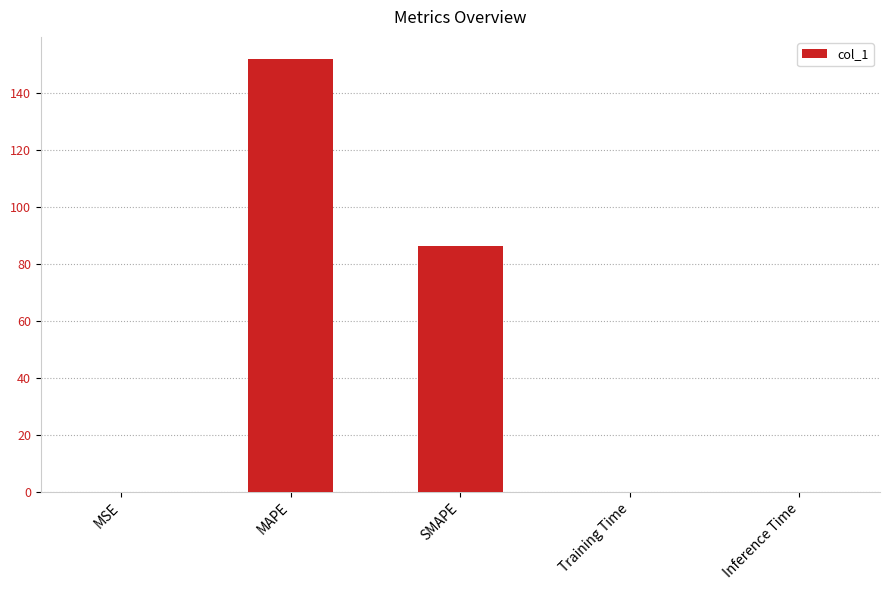

Which label corresponds to the largest value in the chart?

MAPE